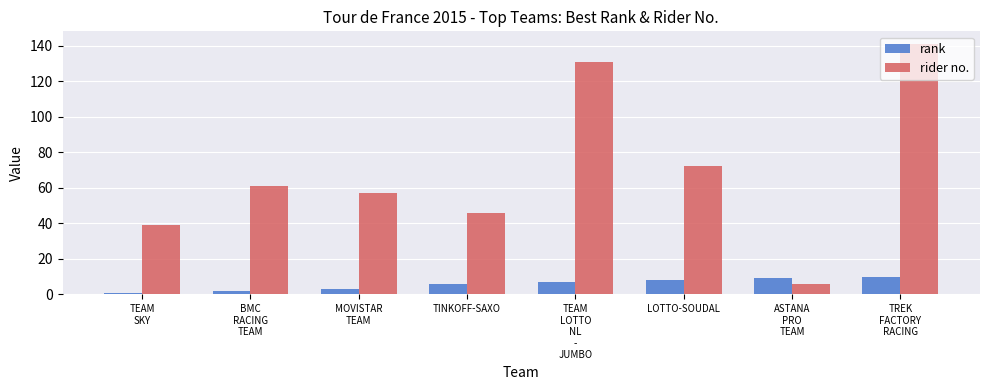

What is the minimum value shown in the chart?

1